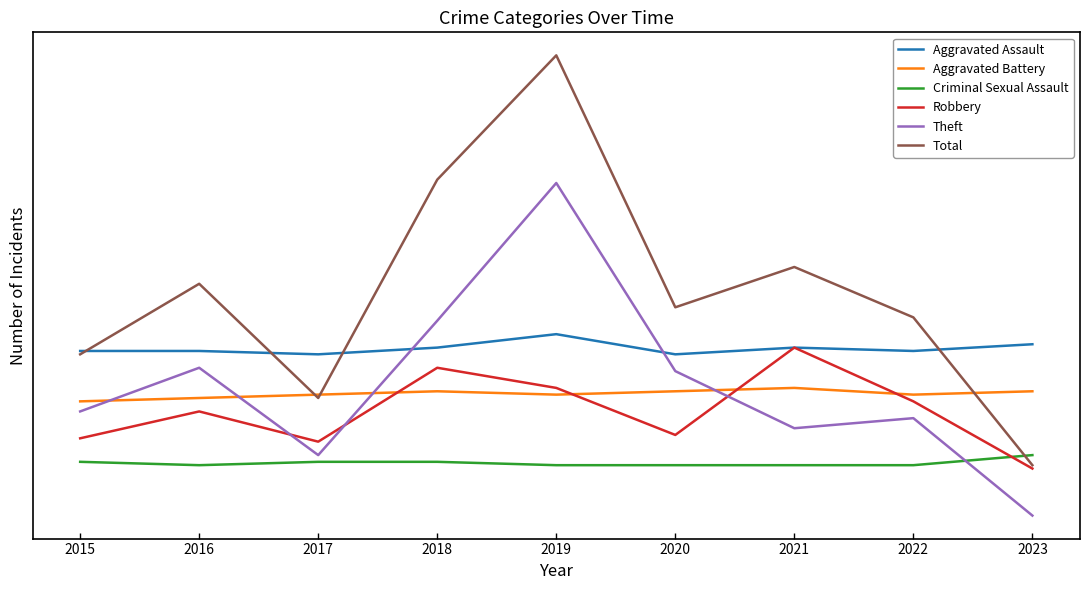

Which label corresponds to the smallest value in the chart?

2023